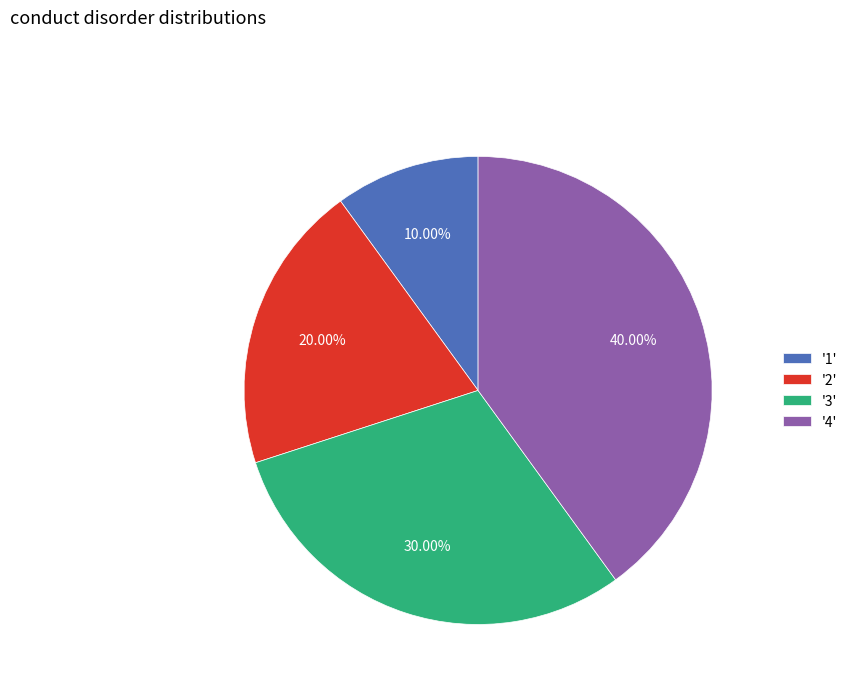

Which slice is the largest?

'4'